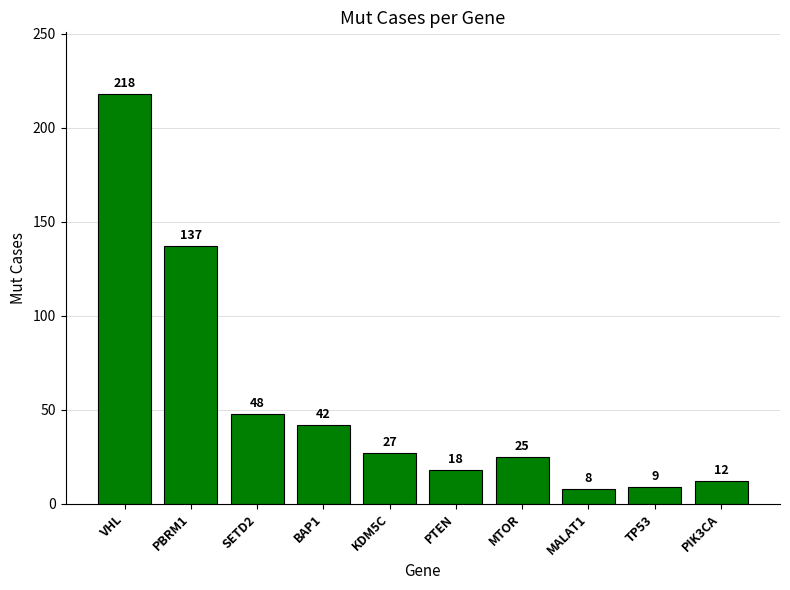

Where does the data first go above 27?

VHL